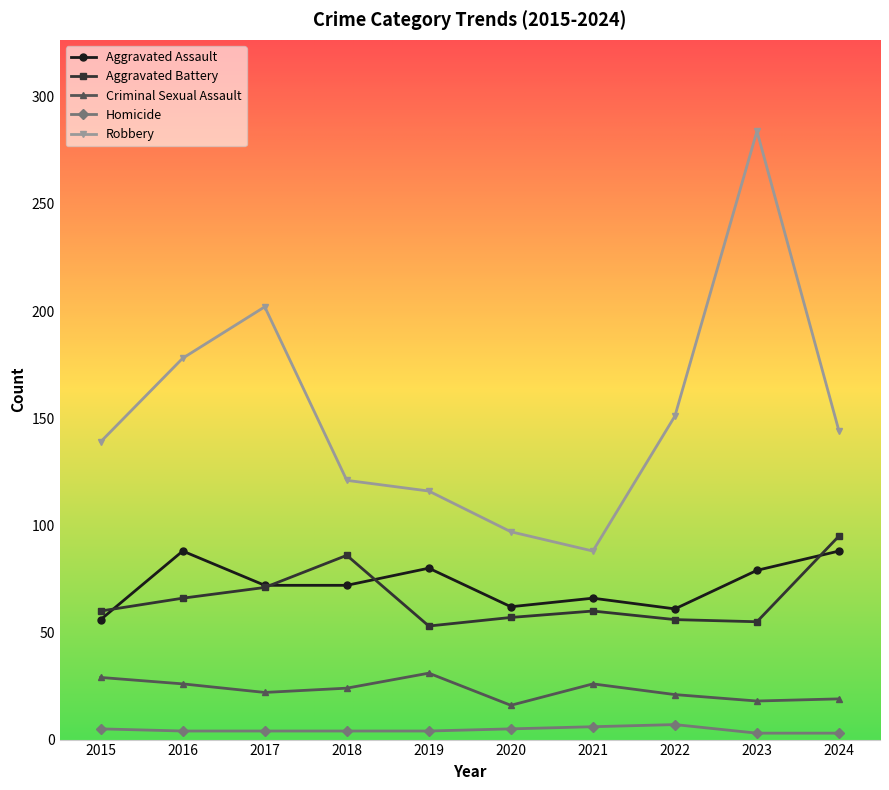

Which series has the widest spread of values?

Robbery